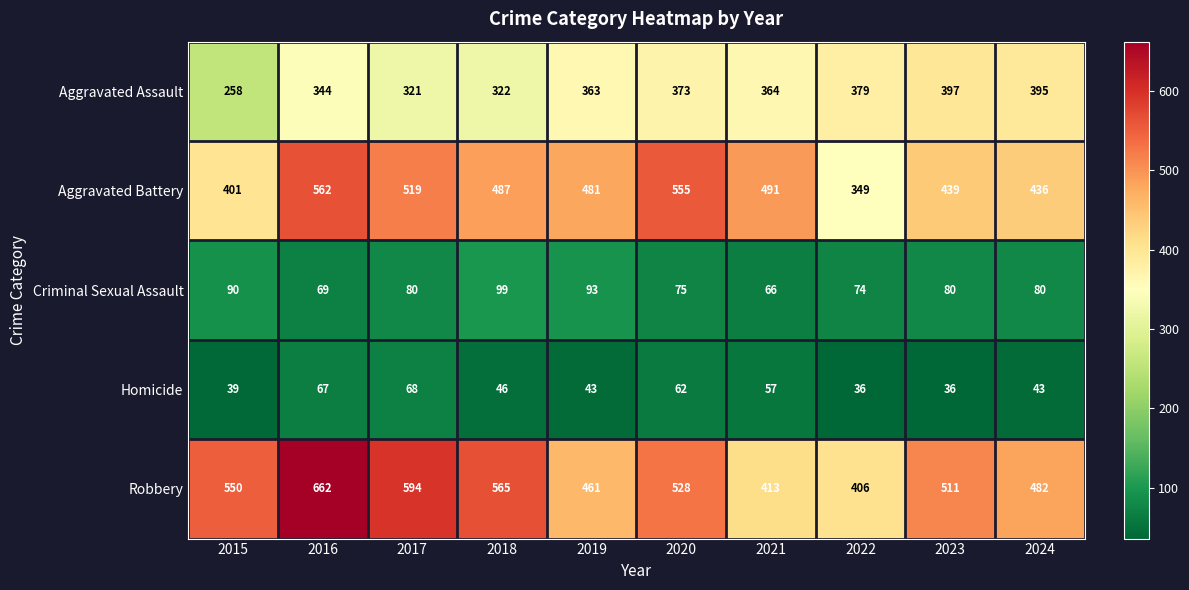

Count the number of categories in the chart.

10